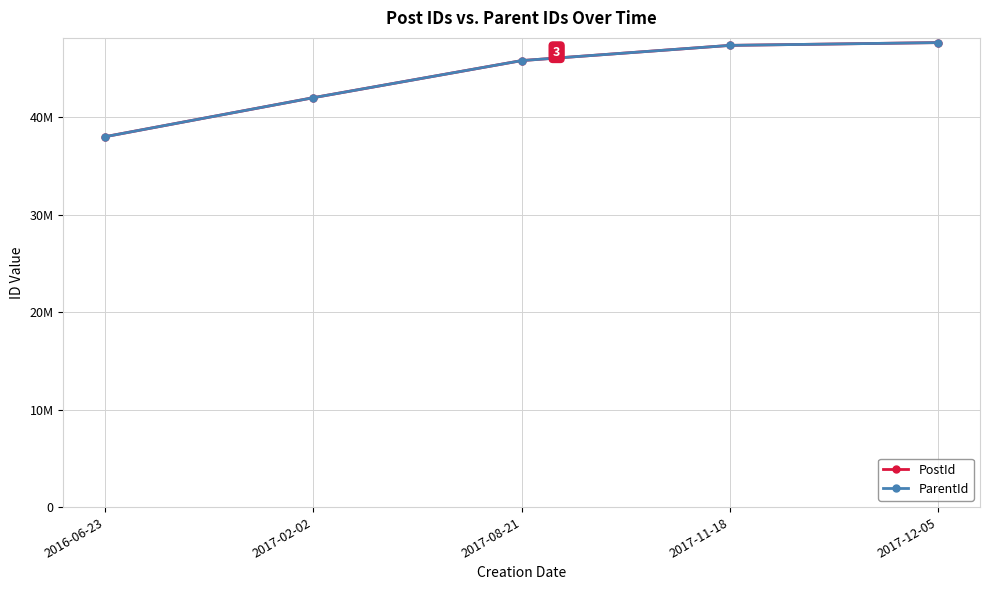

Is this an area chart (filled region under the line)?

No